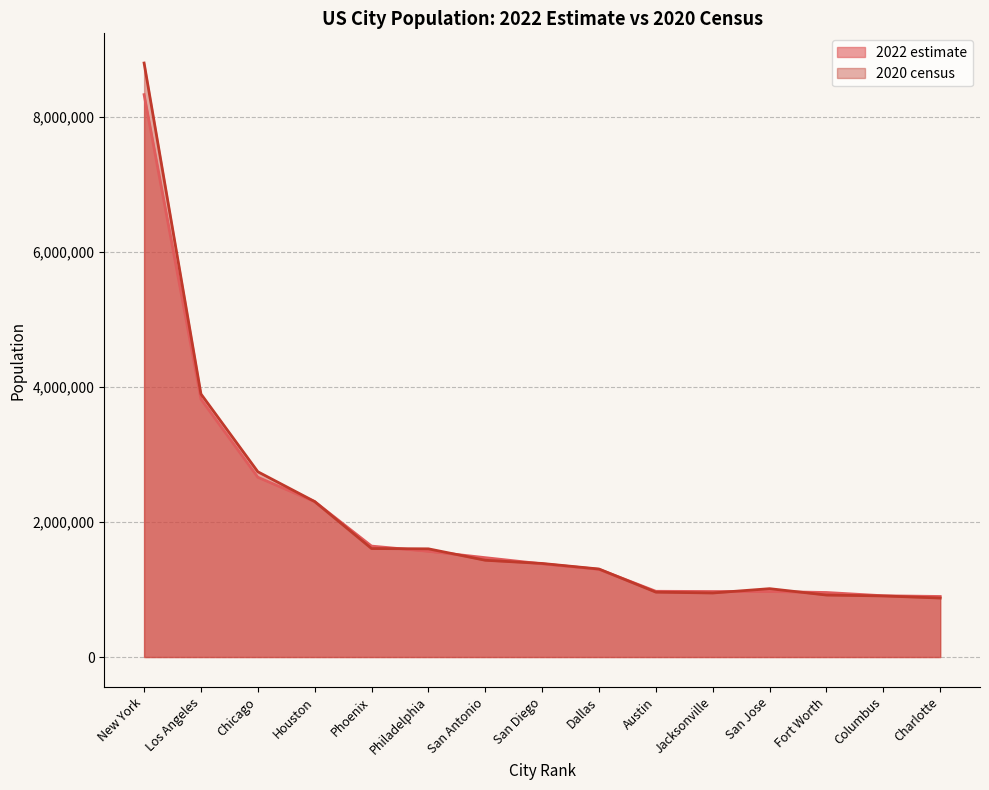

What is the sum of all 2020 census values?

30715725